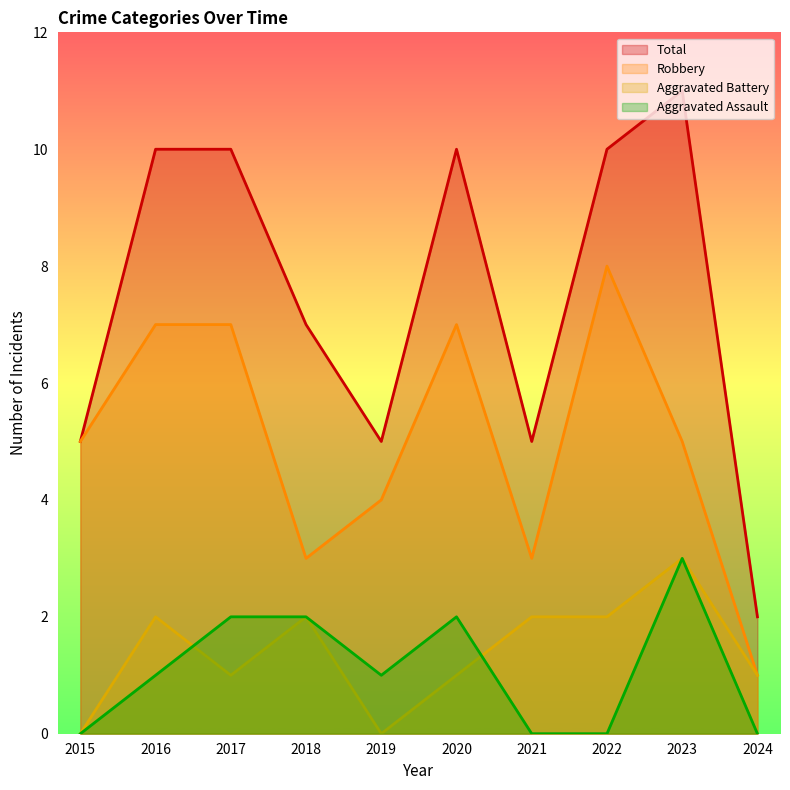

At which category is the sum across all series the highest?

2023